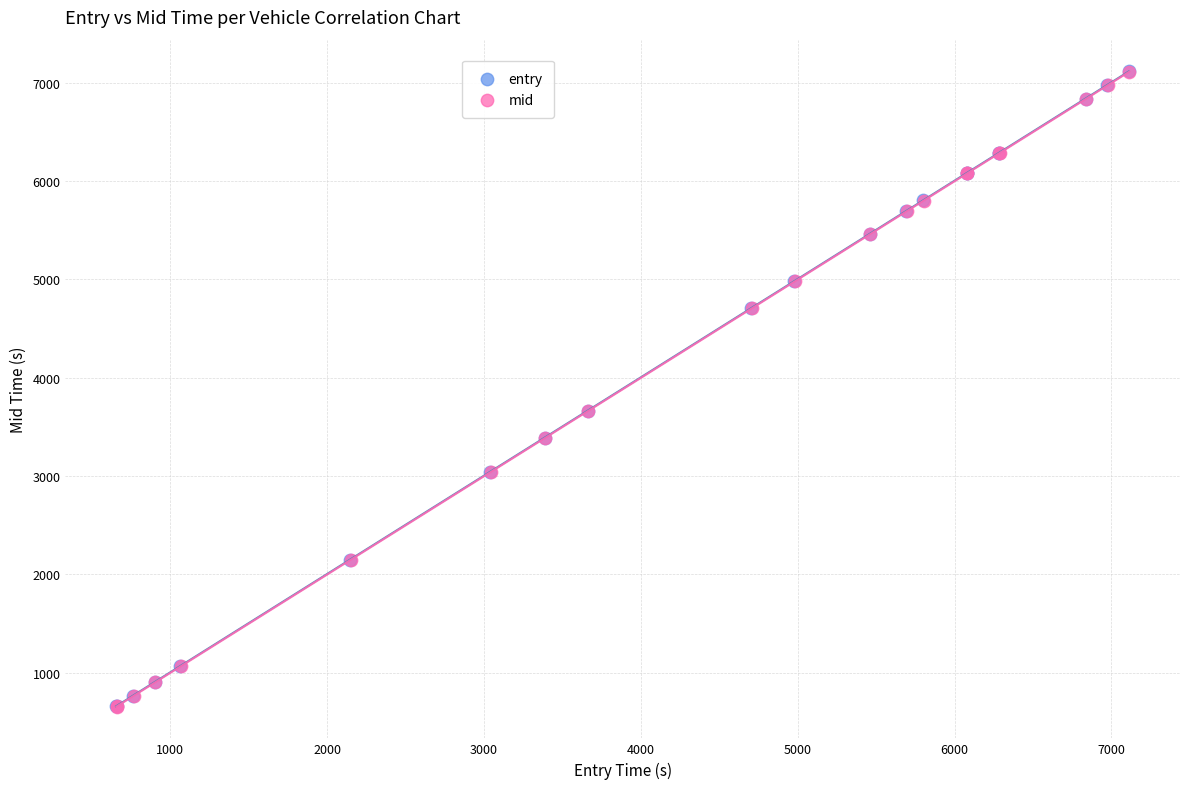

Which series has the largest Y range (max minus min)?

entry